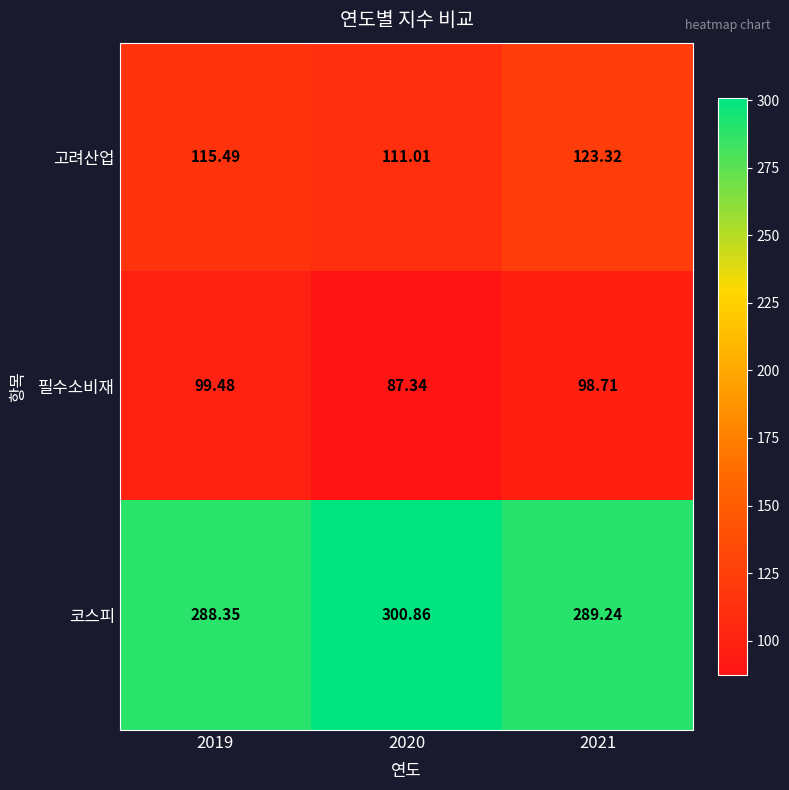

Which series has the largest total across all categories?

코스피